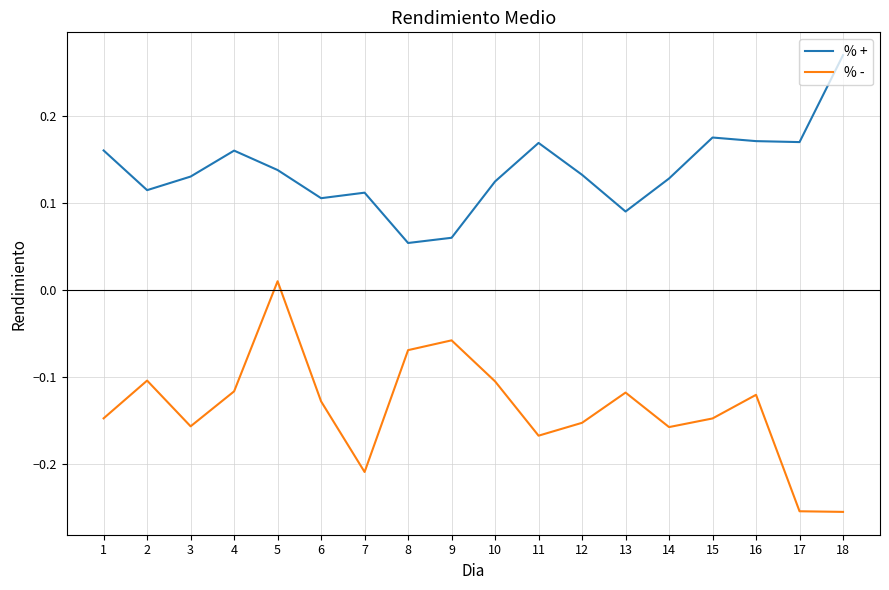

List the series in order of their peak value, lowest first.

% -, % +